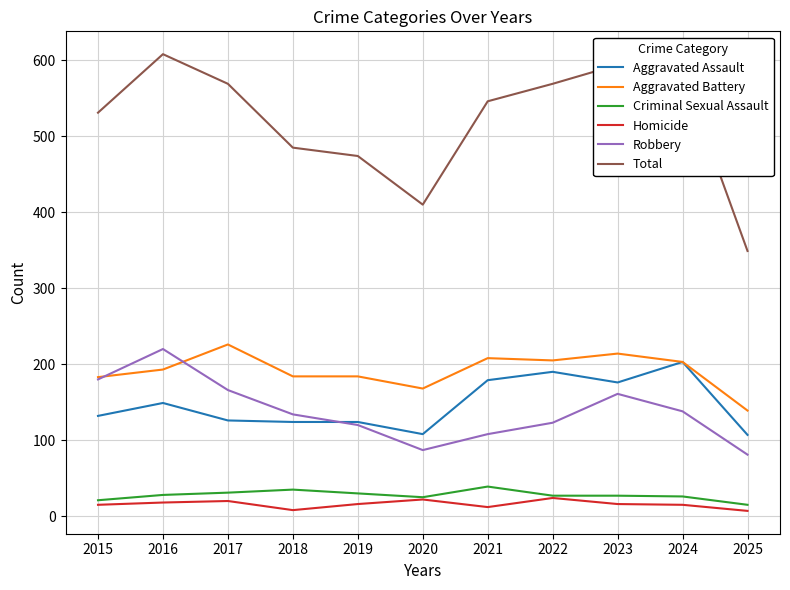

What is the minimum value shown in the chart?

7